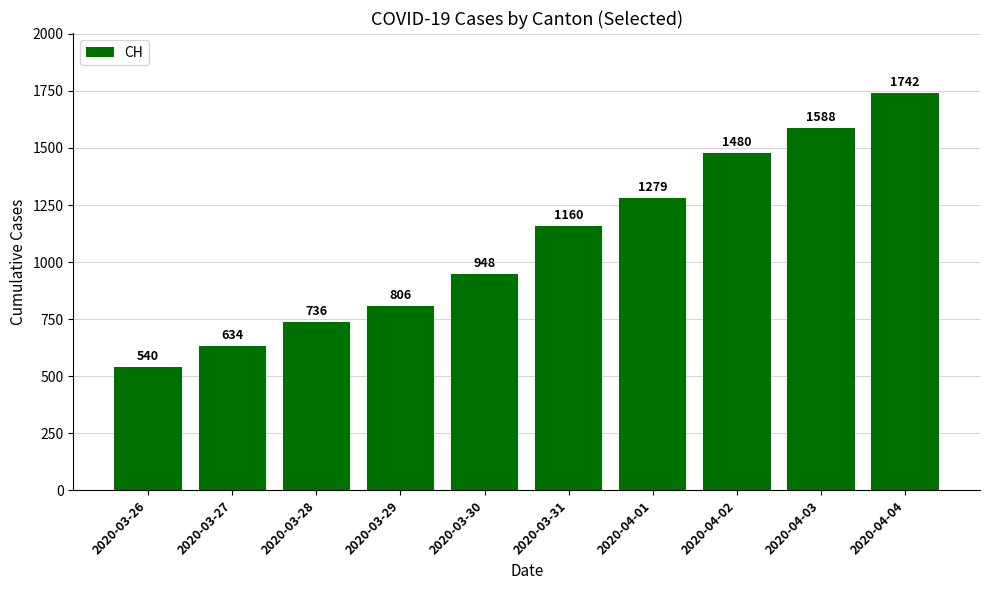

At which category does the chart reach its minimum across all series?

2020-03-26